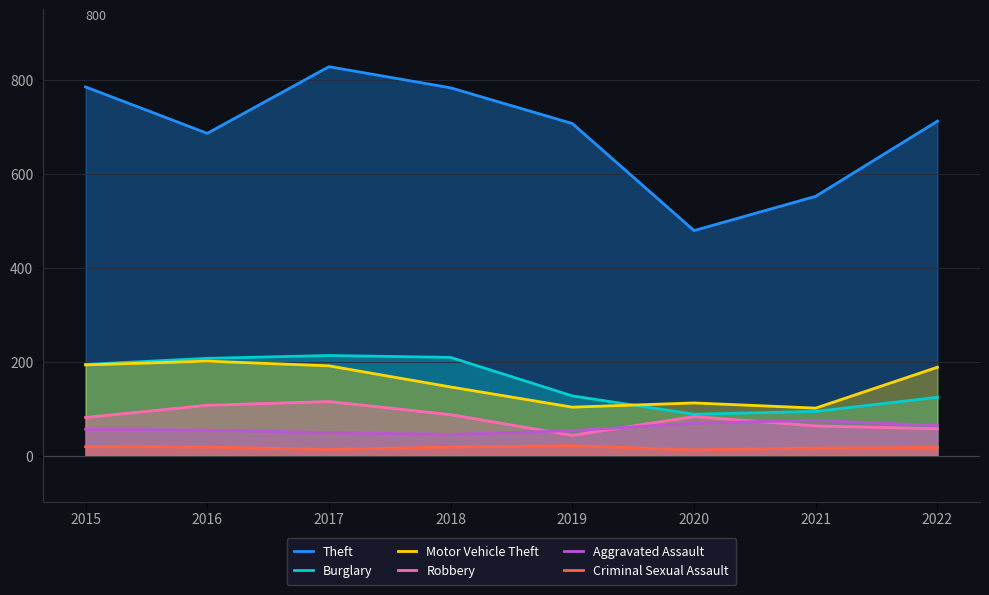

Which series has the largest range (max minus min)?

Theft